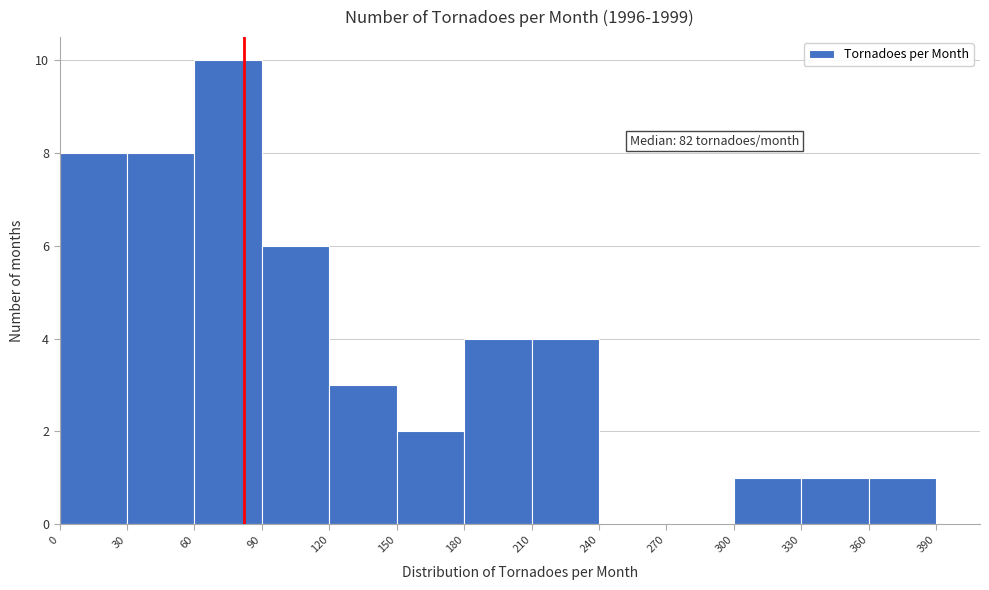

Over which range of the x-axis is the bar tallest?

60 to 90